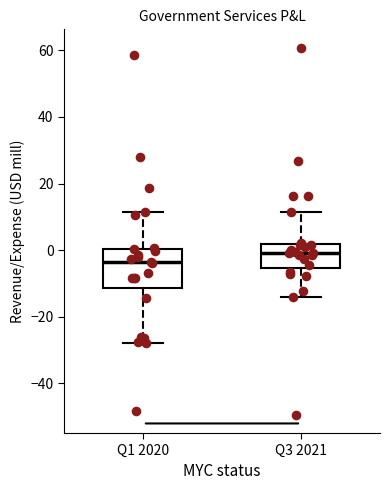

Reading left to right, read every box against the y-axis: the position of its median line, the range the box covers, and the ends of its whiskers. The values are not printed on the chart, so give them approximately, as read against the axis.

Q1 2020: median -4, box -12 to 0, whiskers -28 to 12
Q3 2021: median 0, box -6 to 2, whiskers -14 to 12